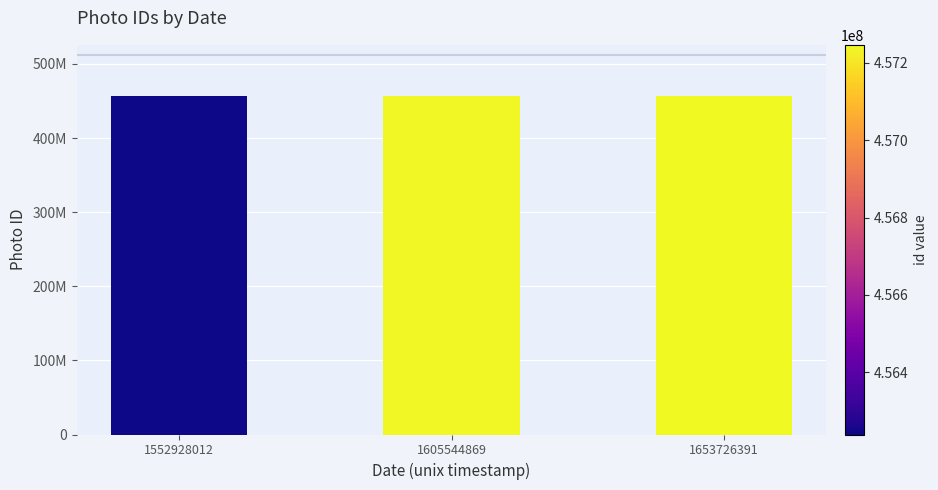

At which label does the data first exceed 457239502?

1653726391